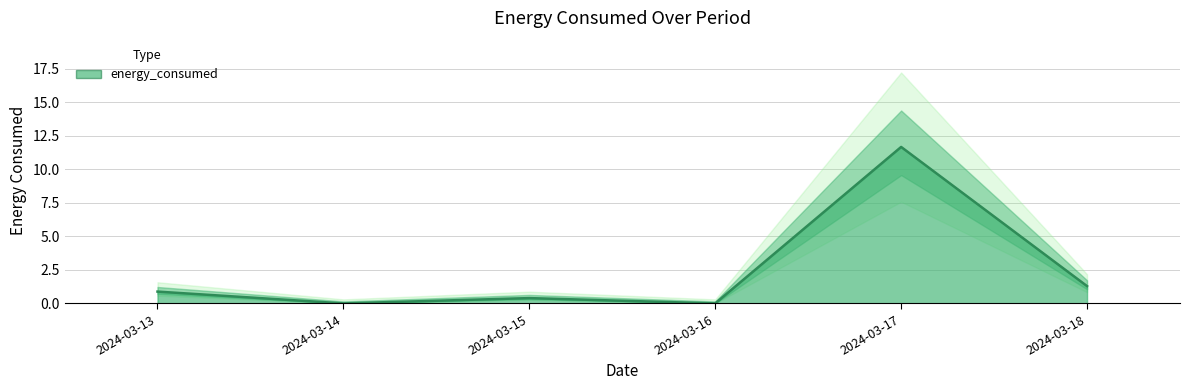

Does the chart have visible grid lines?

Yes